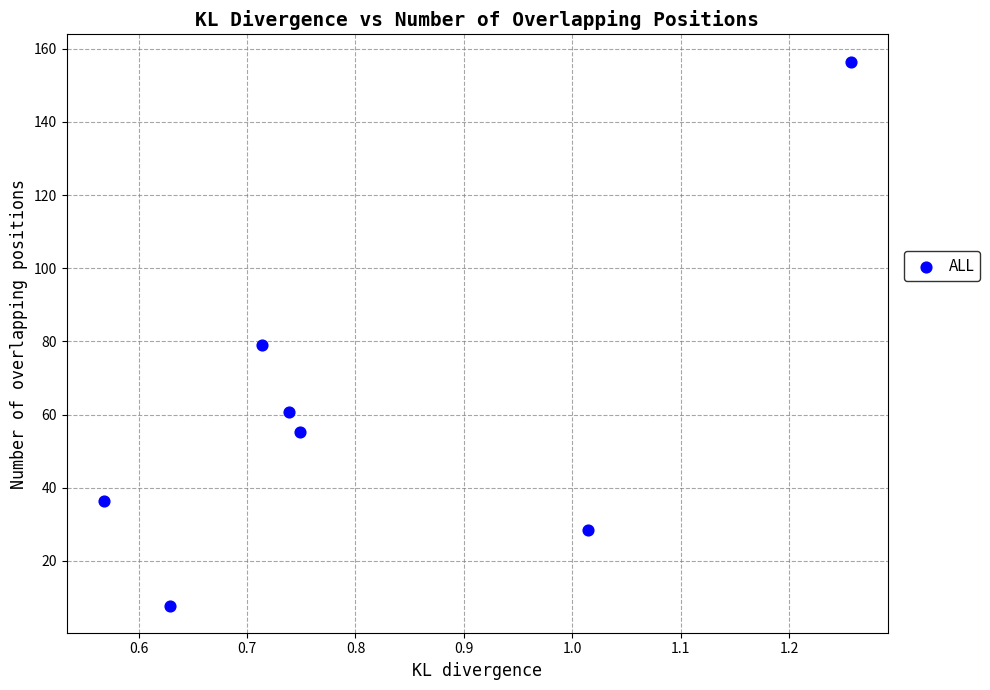

What is the range of X values (max minus min)?

0.7